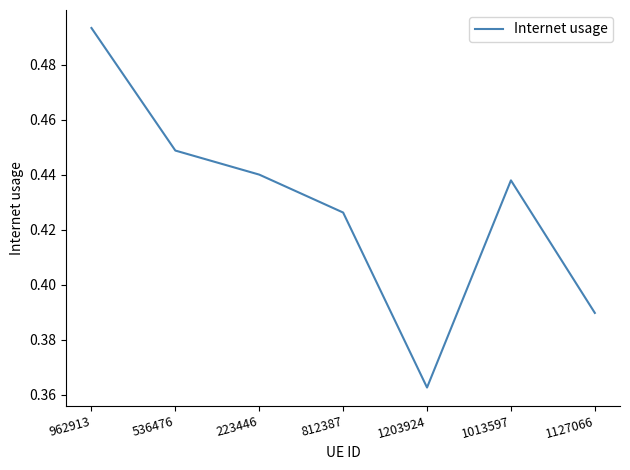

At which category does the chart reach its minimum across all series?

1203924